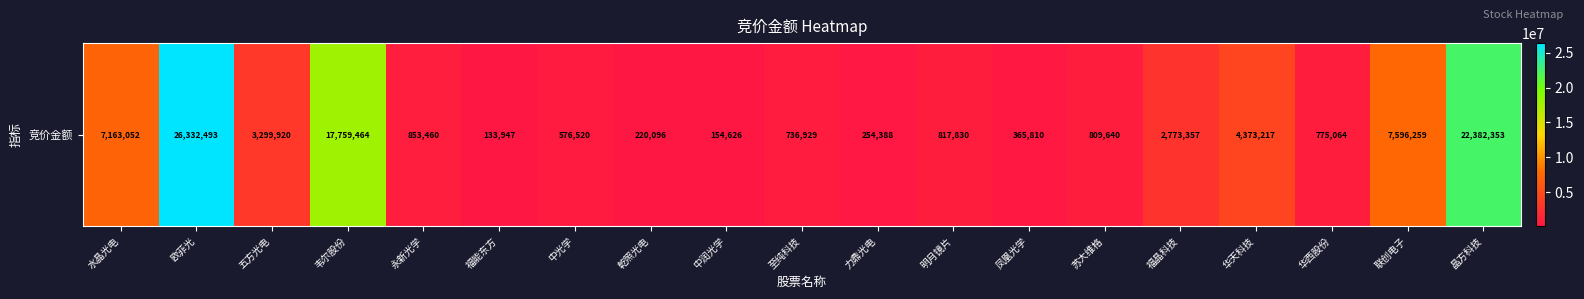

Rank the categories by value from highest to lowest.

欧菲光, 晶方科技, 韦尔股份, 联创电子, 水晶光电, 华天科技, 五方光电, 福晶科技, 永新光学, 明月镜片, 苏大维格, 华西股份, 至纯科技, 中光学, 凤凰光学, 力鼎光电, 乾照光电, 中润光学, 福能东方